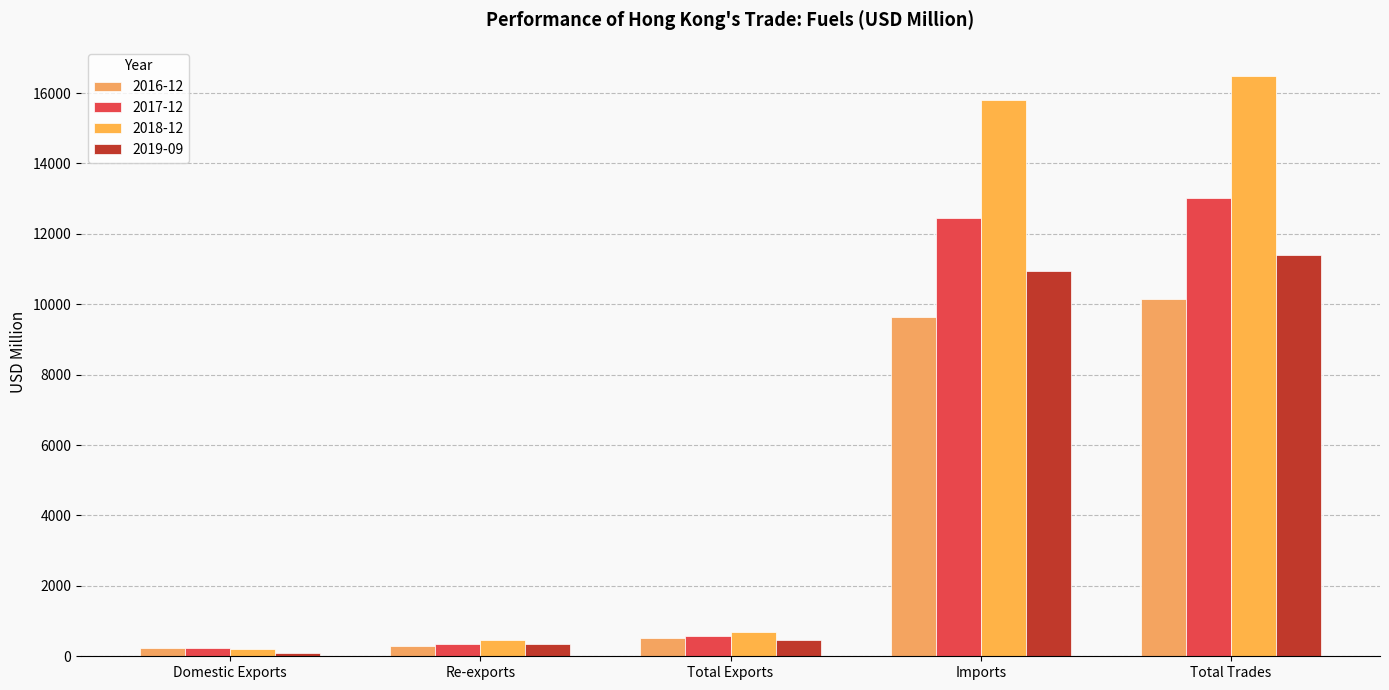

How many values in the 2019-09 series exceed 453?

3